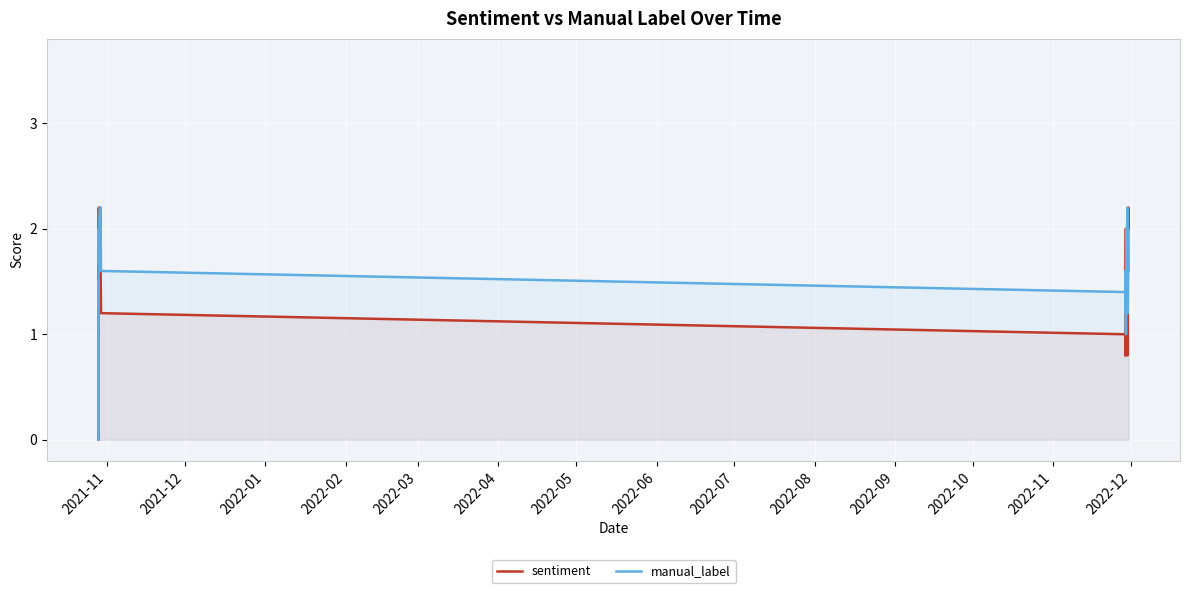

What is the highest value of the sentiment series?

2.2